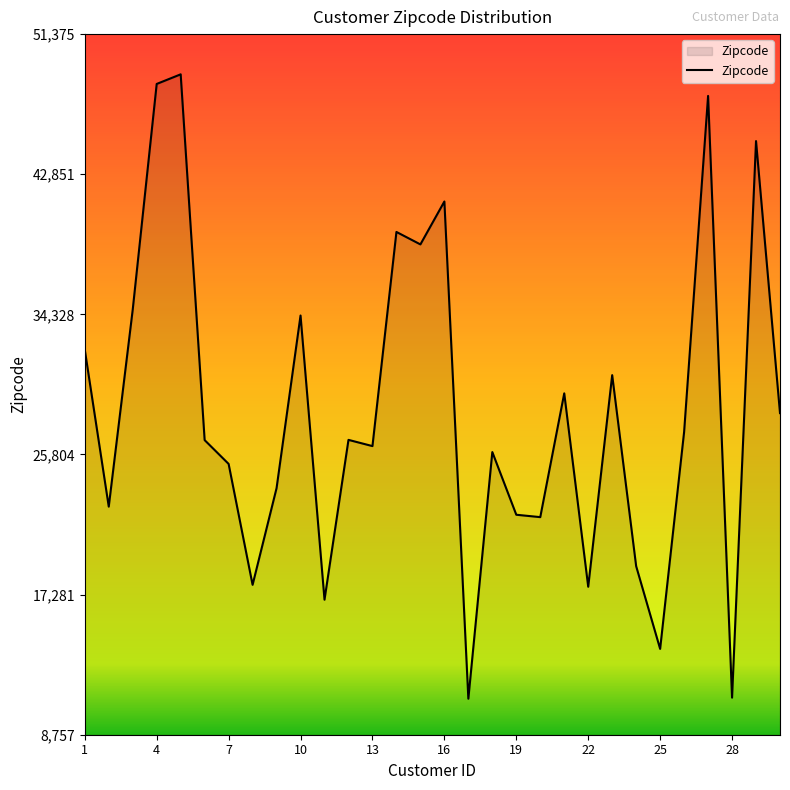

What is the difference between the maximum and minimum values?

37982